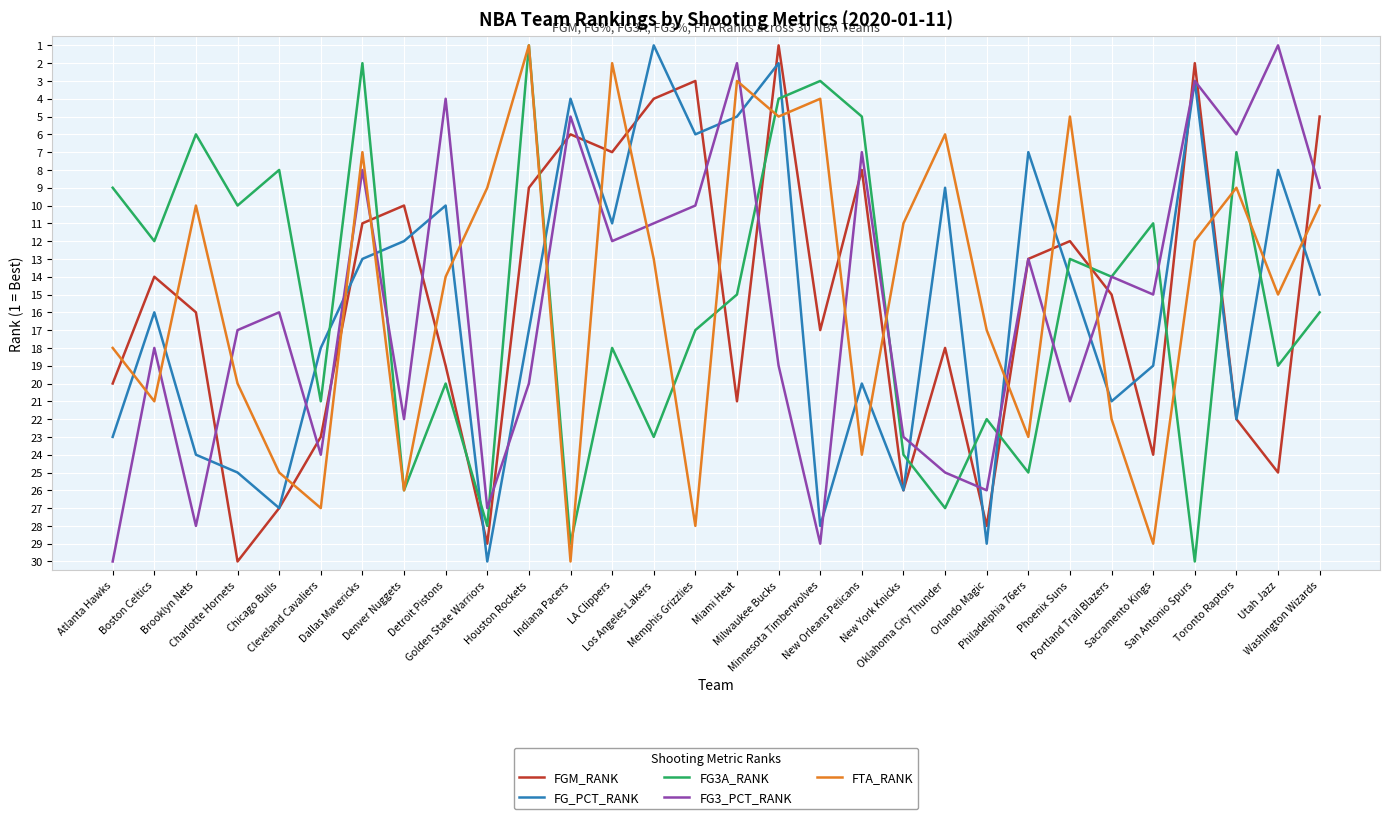

After their last crossing, which series has the higher values: FG_PCT_RANK or FG3A_RANK?

FG3A_RANK